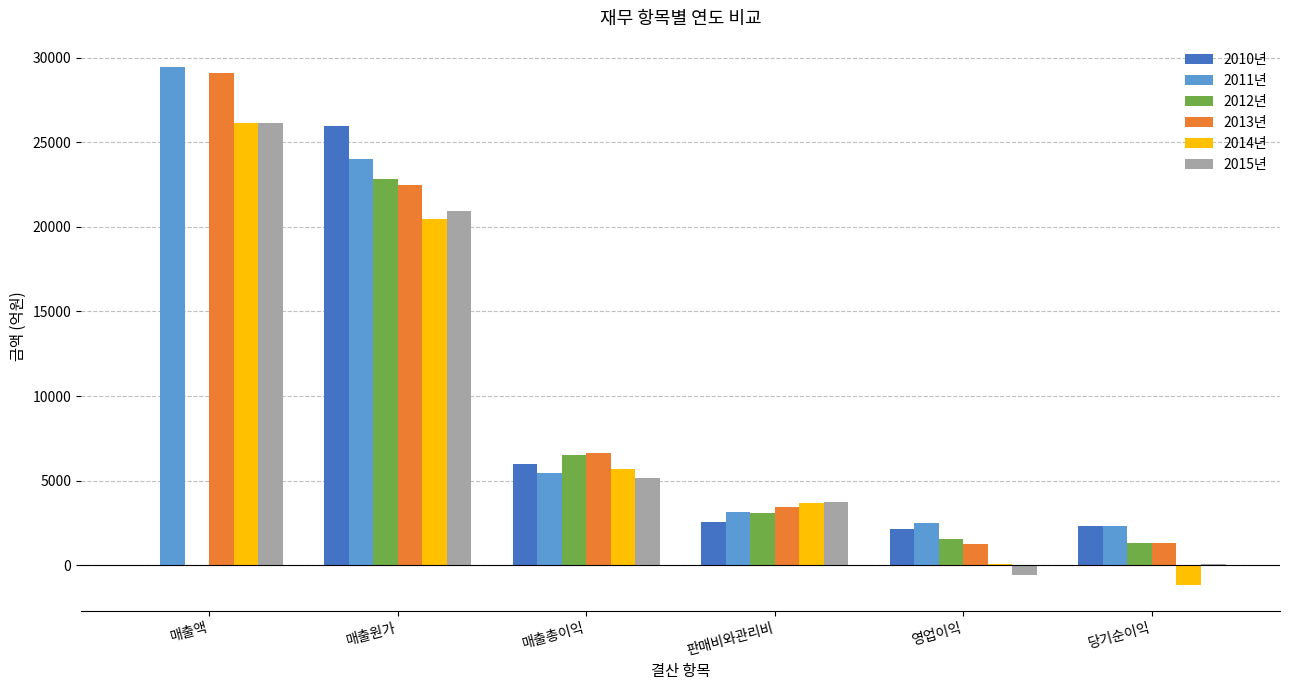

True or false: 2012년 has a value of 1560.4 at 영업이익.

True